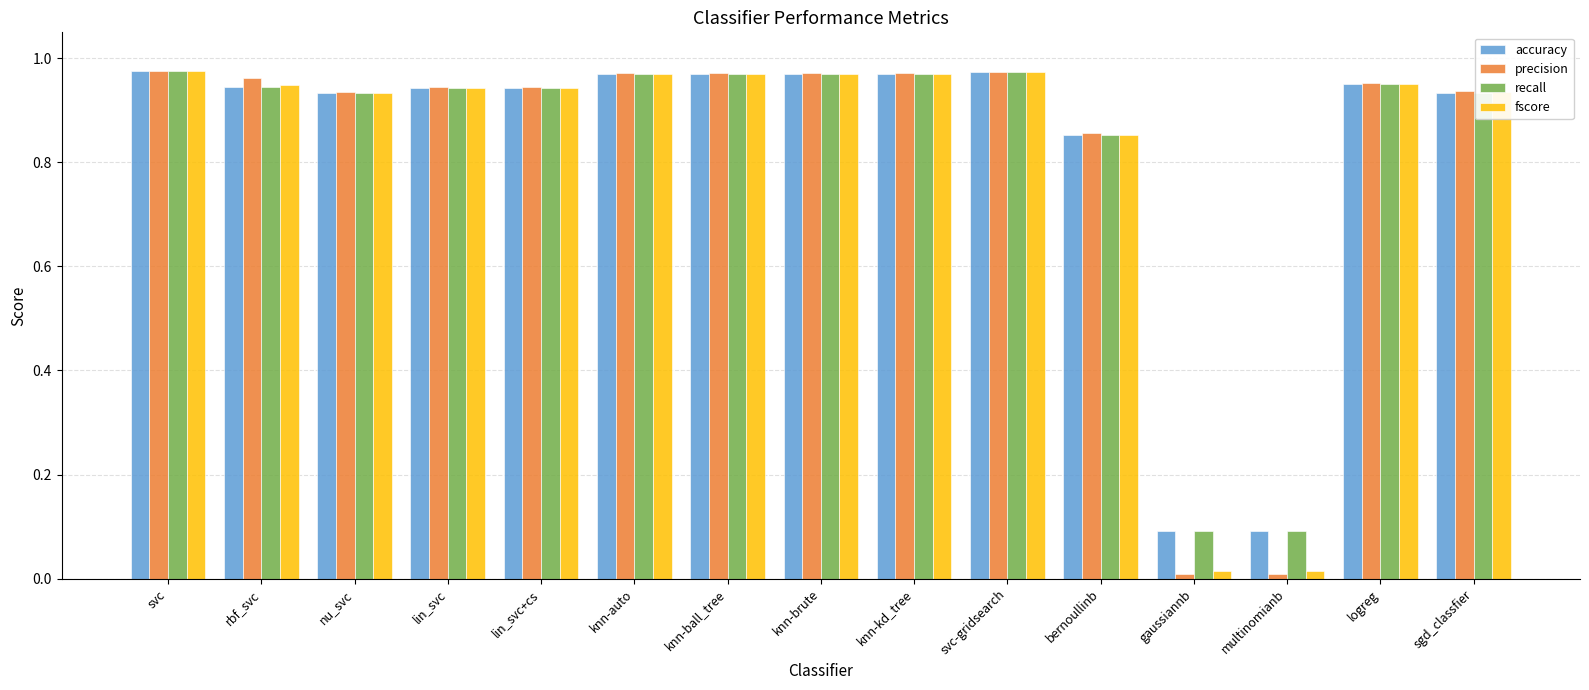

How many bars are there in total?

60